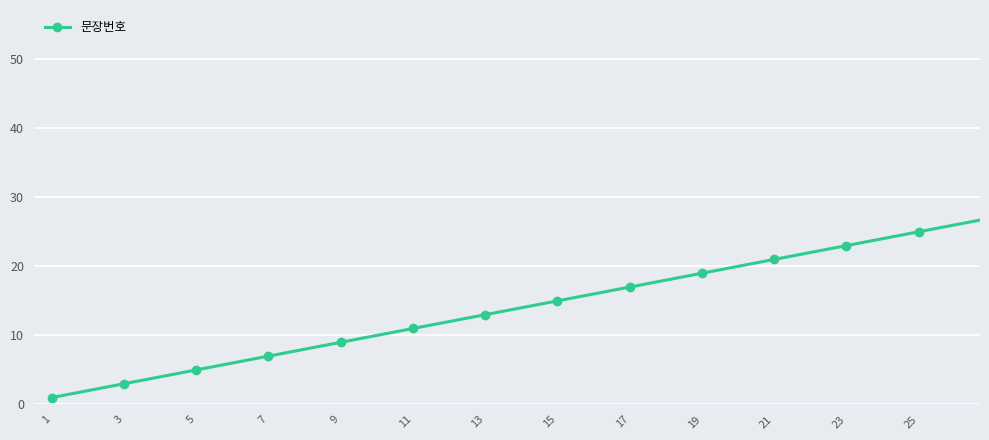

Is this an area chart (filled region under the line)?

No